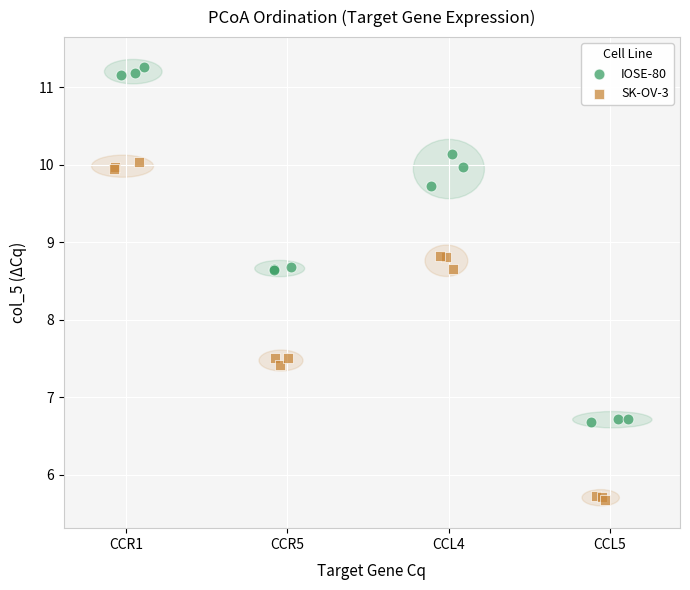

Which series has the widest spread of Y values?

IOSE-80